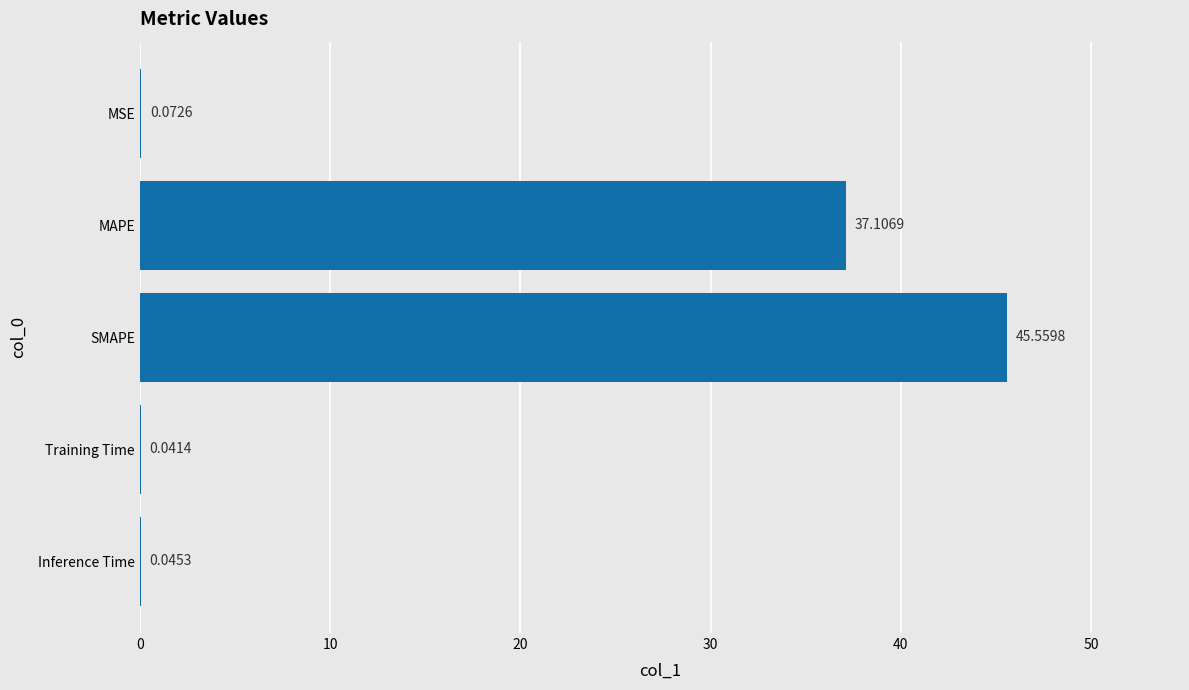

What is the sum of all values?

82.8